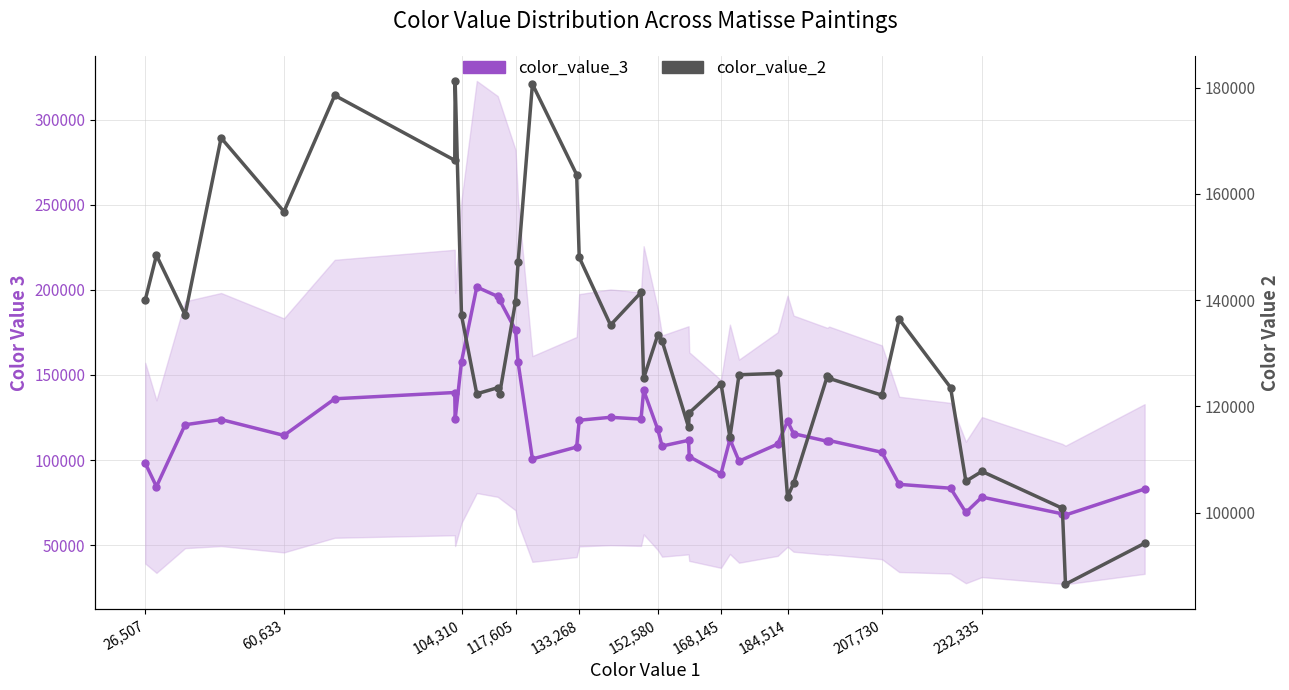

After their last crossing, which series has the higher values: color_value_3 (smoothed) or color_value_2 (smoothed)?

color_value_2 (smoothed)